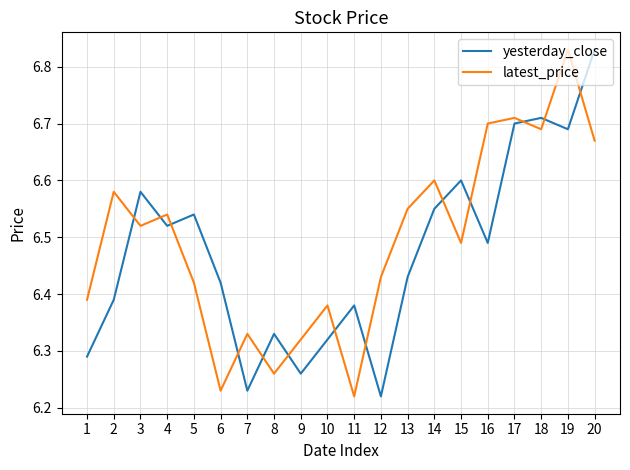

Which category has the highest value in the latest_price series?

19